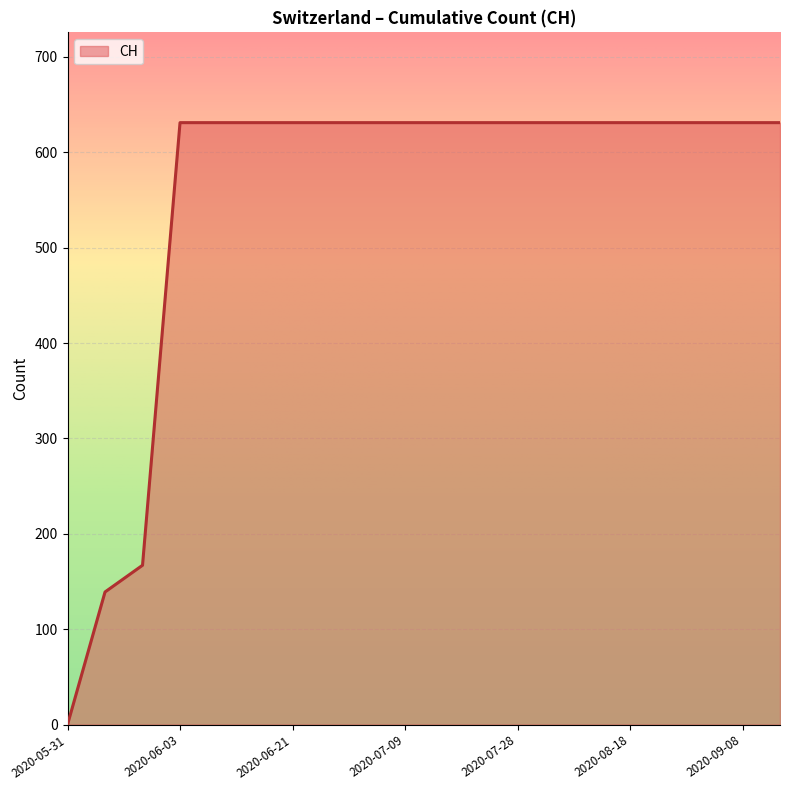

What is the maximum value shown in the chart?

631